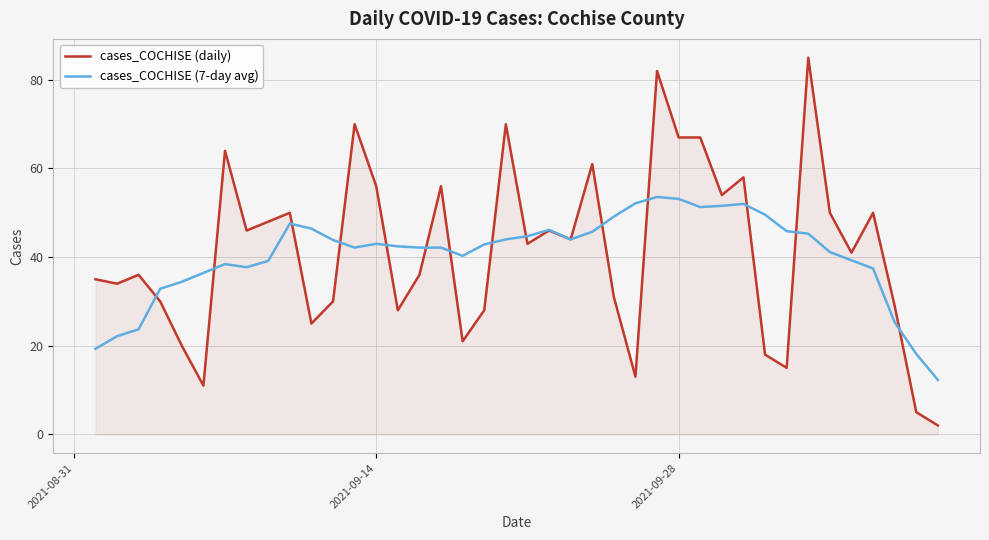

True or false: cases_COCHISE (daily) has more than 2 points higher than both neighbors.

True